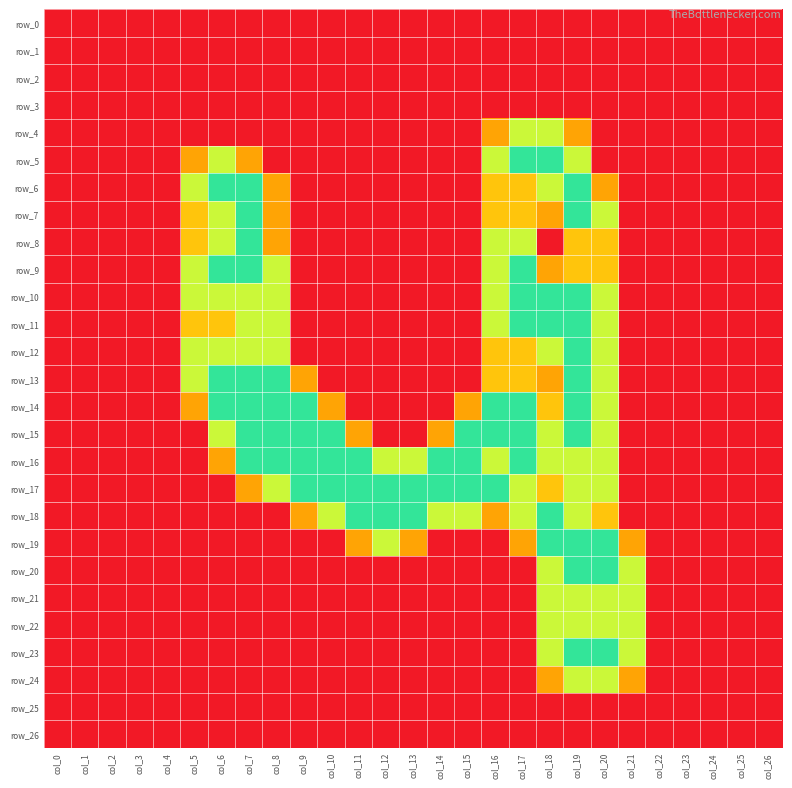

What is the average value of the row_5 series?

0.4